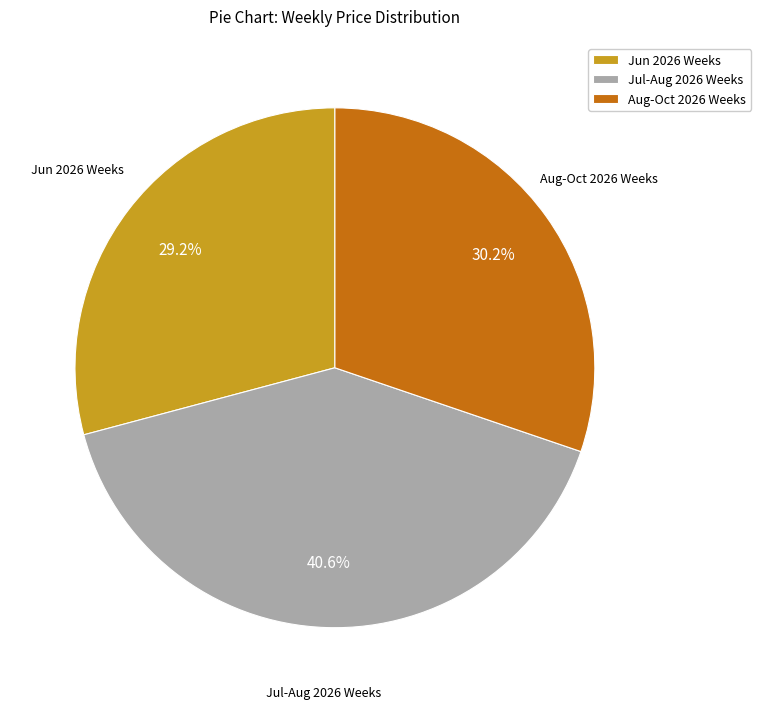

Count the number of slices in the pie.

3